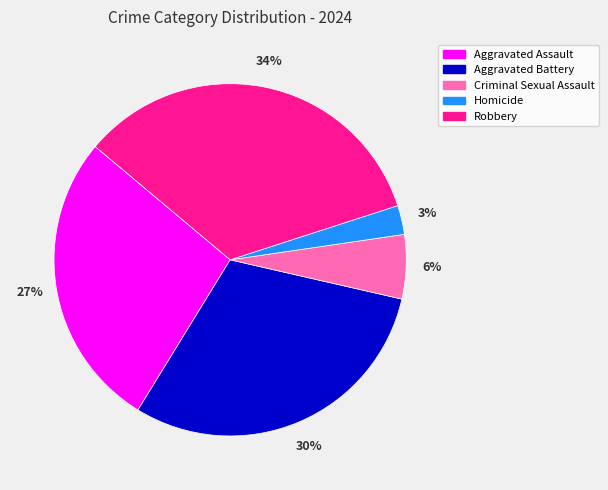

The Aggravated Battery slice represents 44% of the pie. True or false?

False